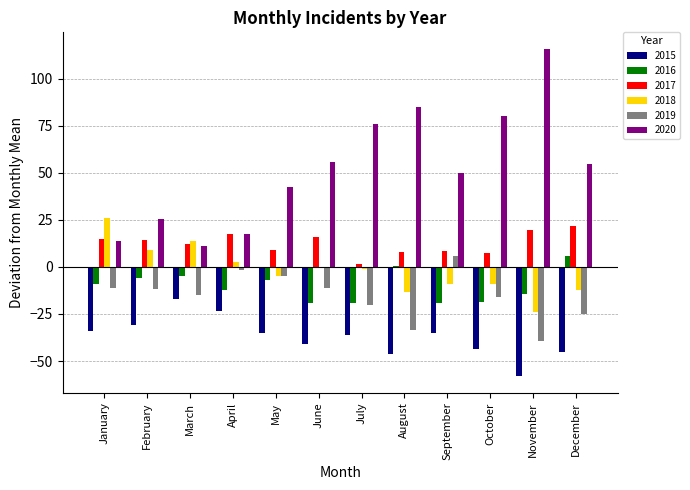

What is the highest value of the 2016 series?

5.8